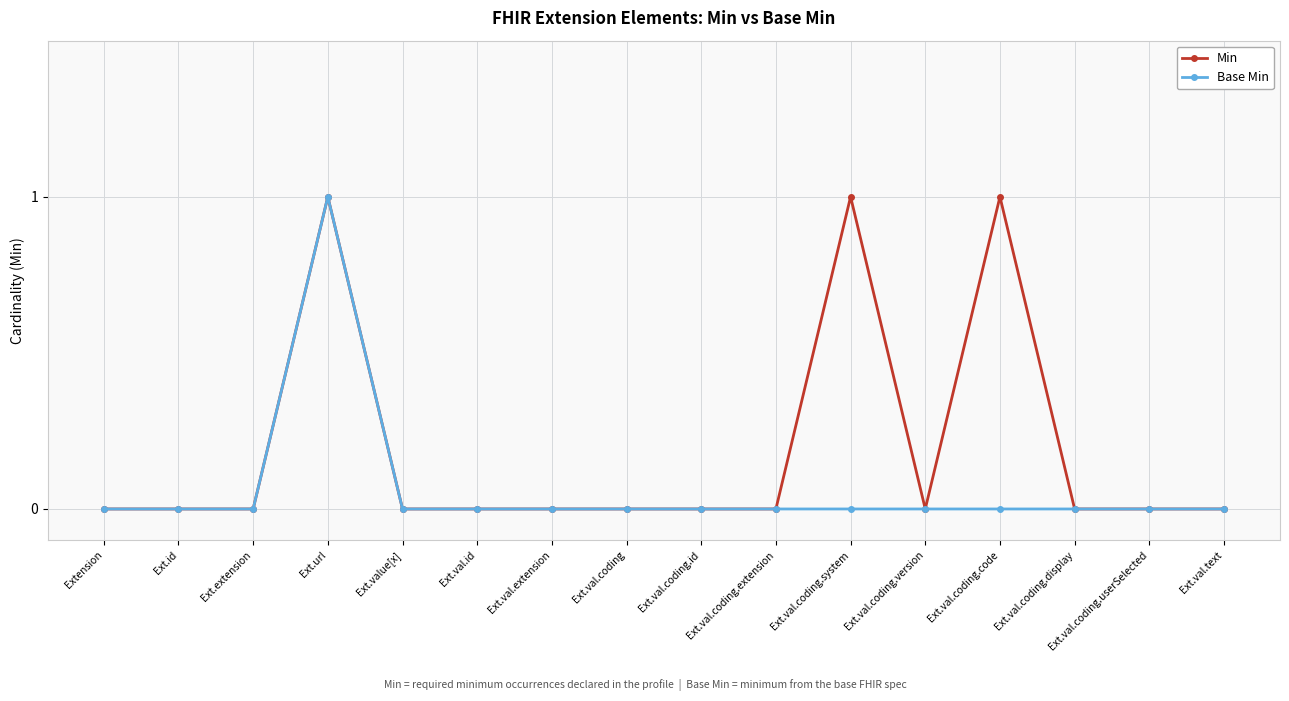

List the series in order of their overall mean, highest first.

Min, Base Min